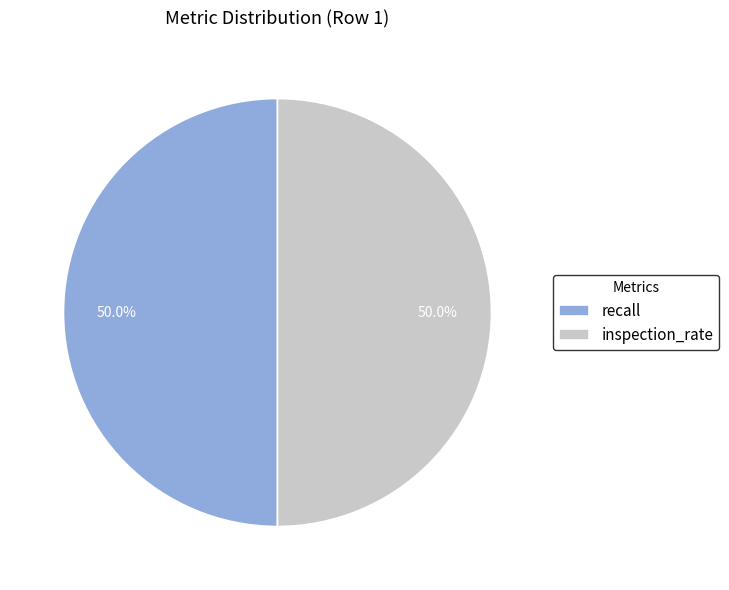

What percentage do recall and inspection_rate together represent?

100.0%